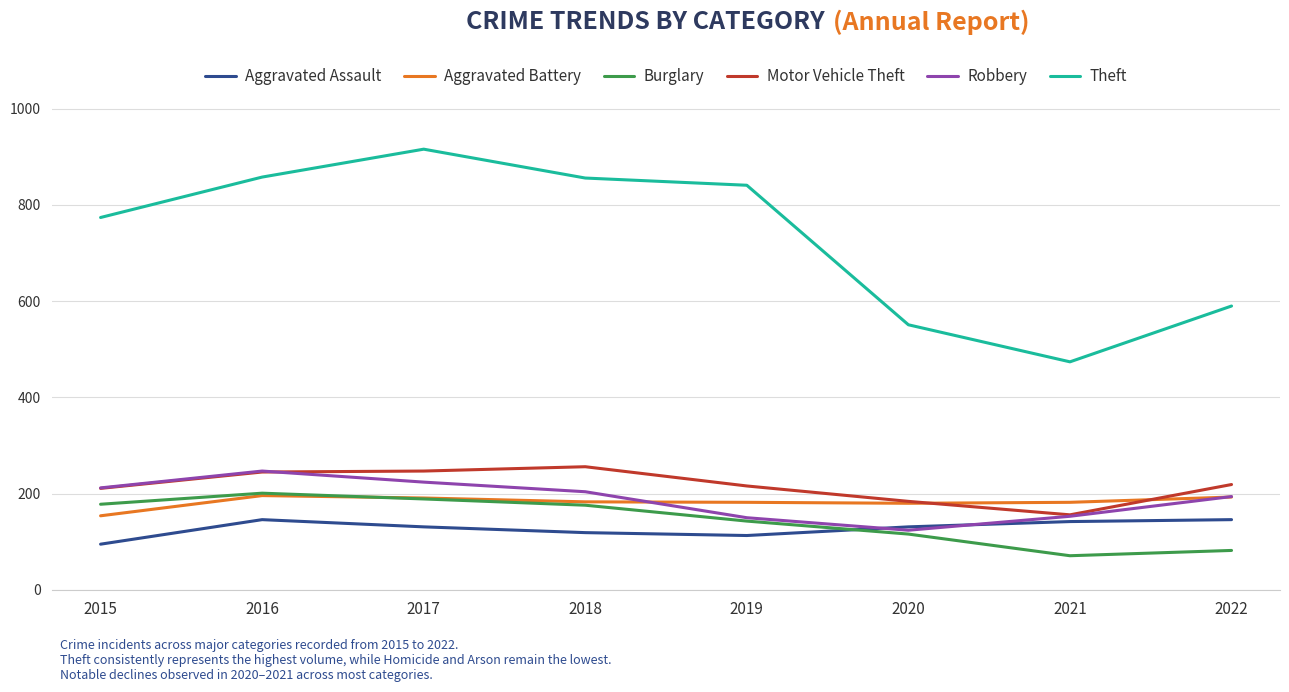

Which series has the widest spread of values?

Theft